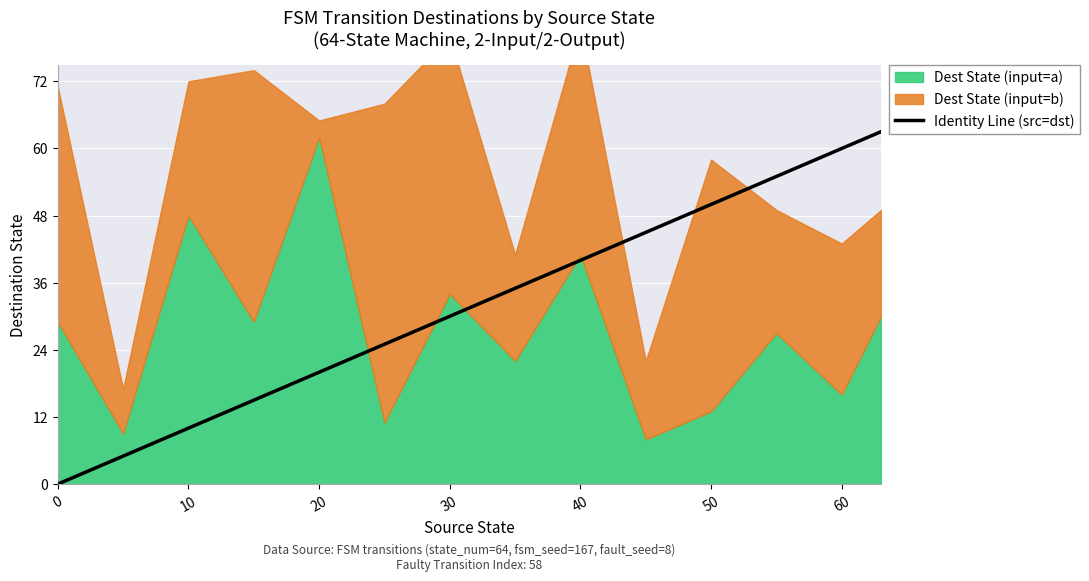

What is the highest value of the Identity Line (src=dst) series?

63